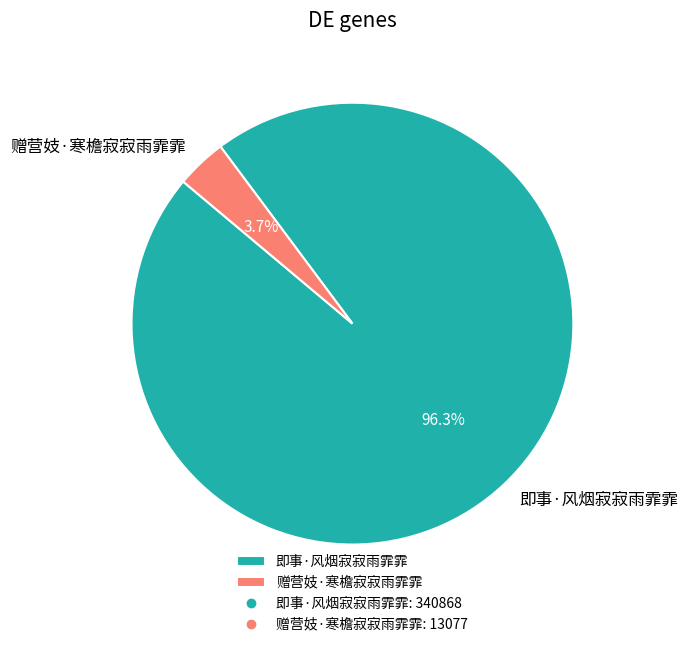

Between 赠营妓·寒檐寂寂雨霏霏 and 即事·风烟寂寂雨霏霏, which is larger?

即事·风烟寂寂雨霏霏